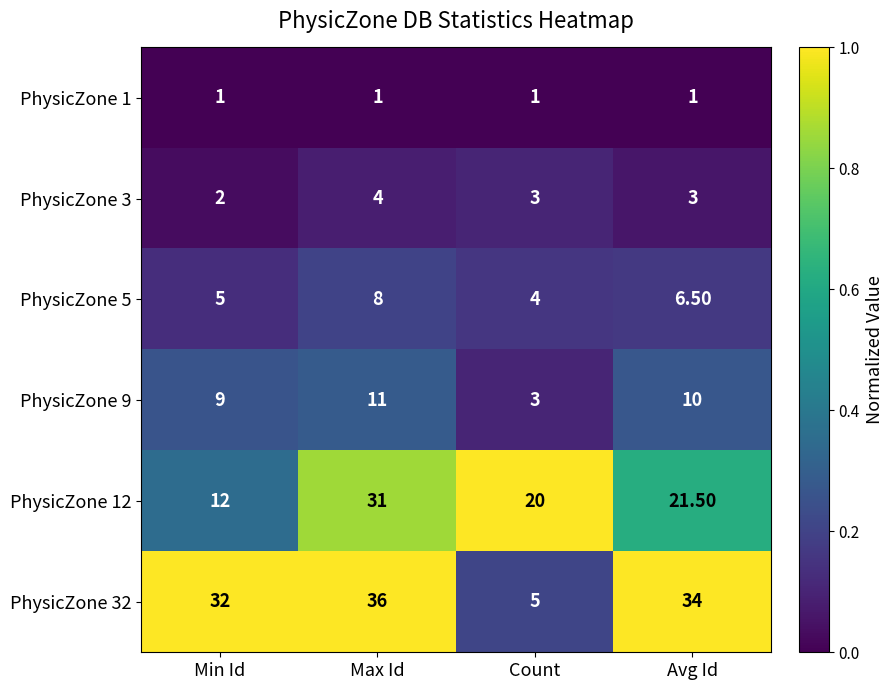

List the series in order of their peak value, lowest first.

PhysicZone 1, PhysicZone 3, PhysicZone 5, PhysicZone 9, PhysicZone 12, PhysicZone 32